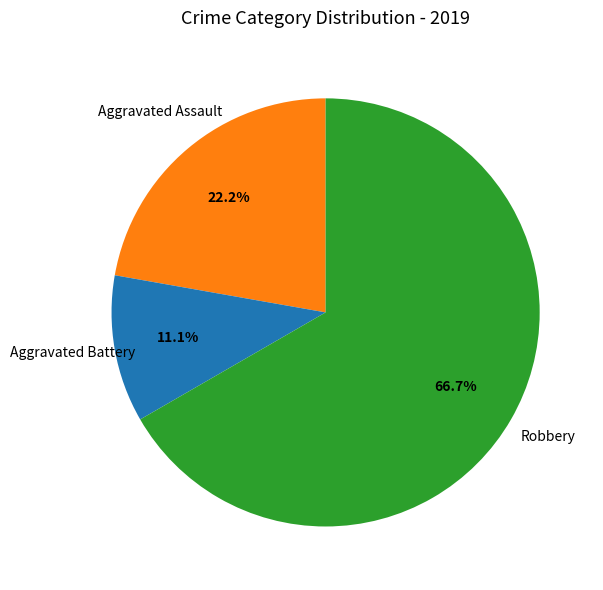

True or false: Aggravated Battery accounts for 11% of the total.

True